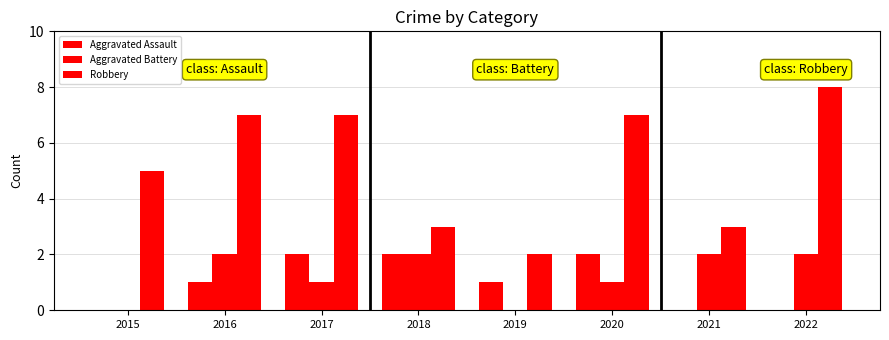

What is the total value across all series at 2016?

10